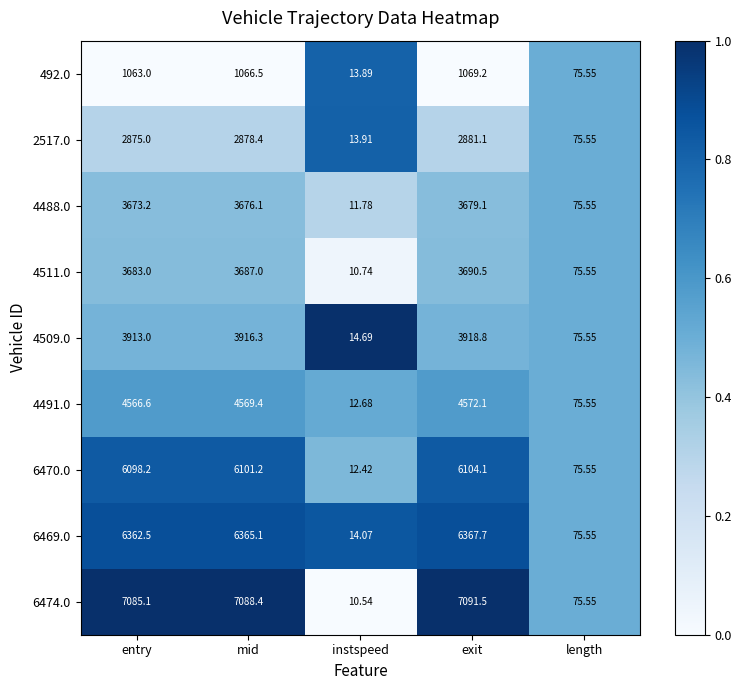

Which label corresponds to the smallest value in the chart?

instspeed